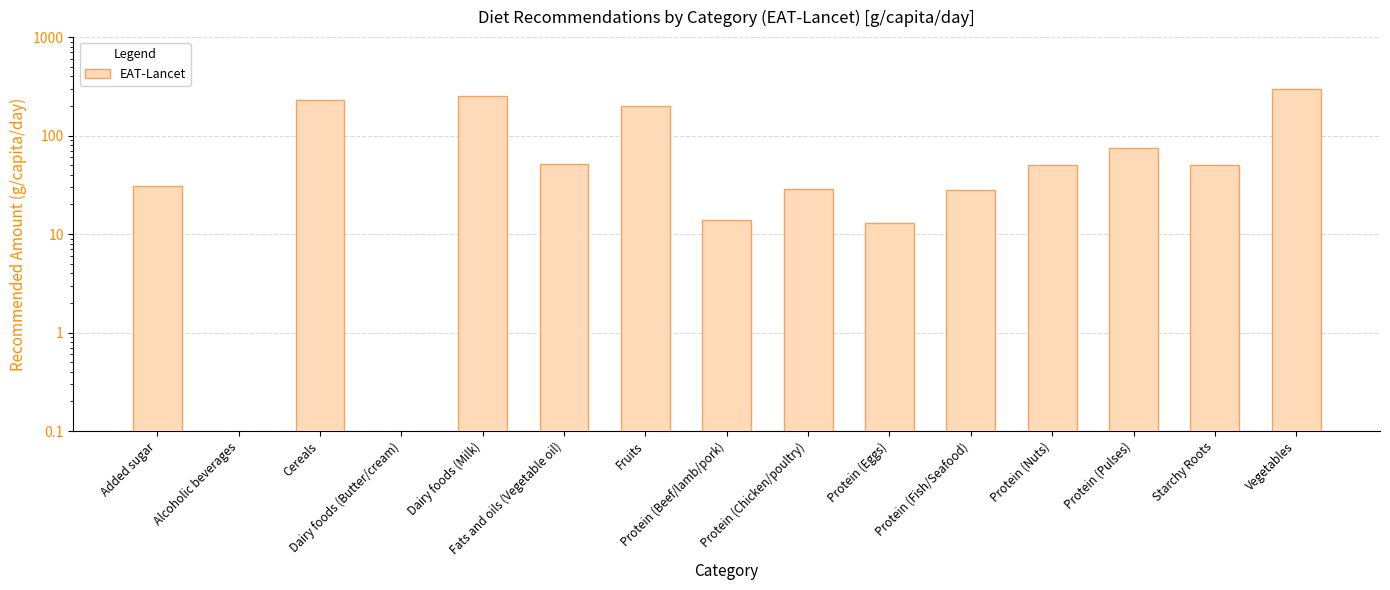

Rank the categories by value from highest to lowest.

Vegetables, Dairy foods (Milk), Cereals, Fruits, Protein (Pulses), Fats and oils (Vegetable oil), Protein (Nuts), Starchy Roots, Added sugar, Protein (Chicken/poultry), Protein (Fish/Seafood), Protein (Beef/lamb/pork), Protein (Eggs), Alcoholic beverages, Dairy foods (Butter/cream)